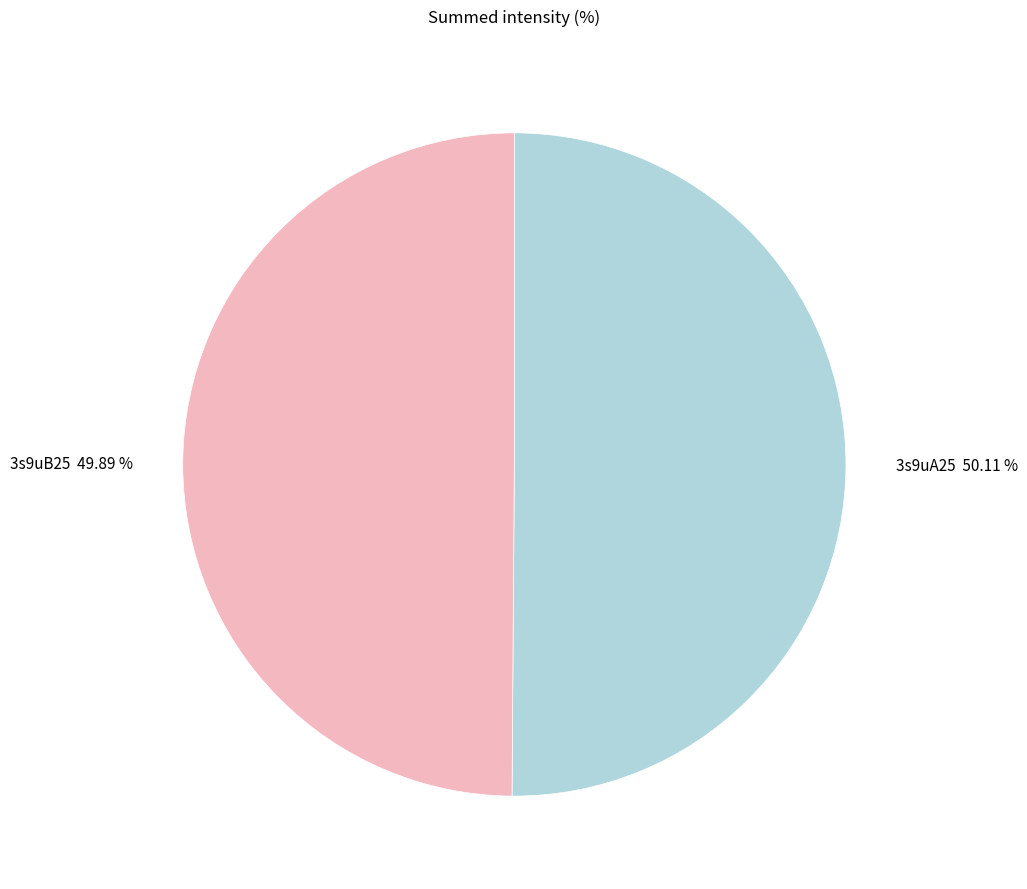

Combined, do 3s9uA25 50.11 % and 3s9uB25 49.89 % account for over 50%?

Yes